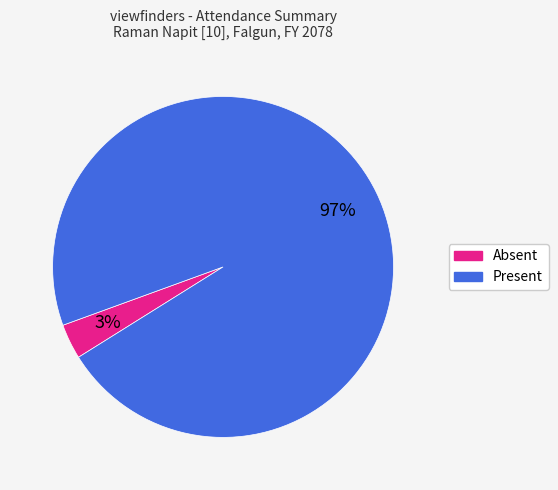

To the nearest percent, what is the average slice percentage?

50%